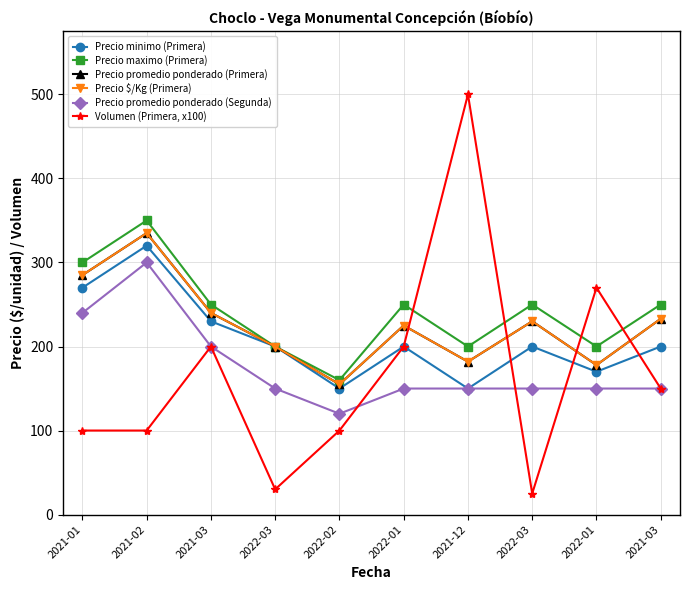

Which series has the largest total across all categories?

Precio maximo (Primera)